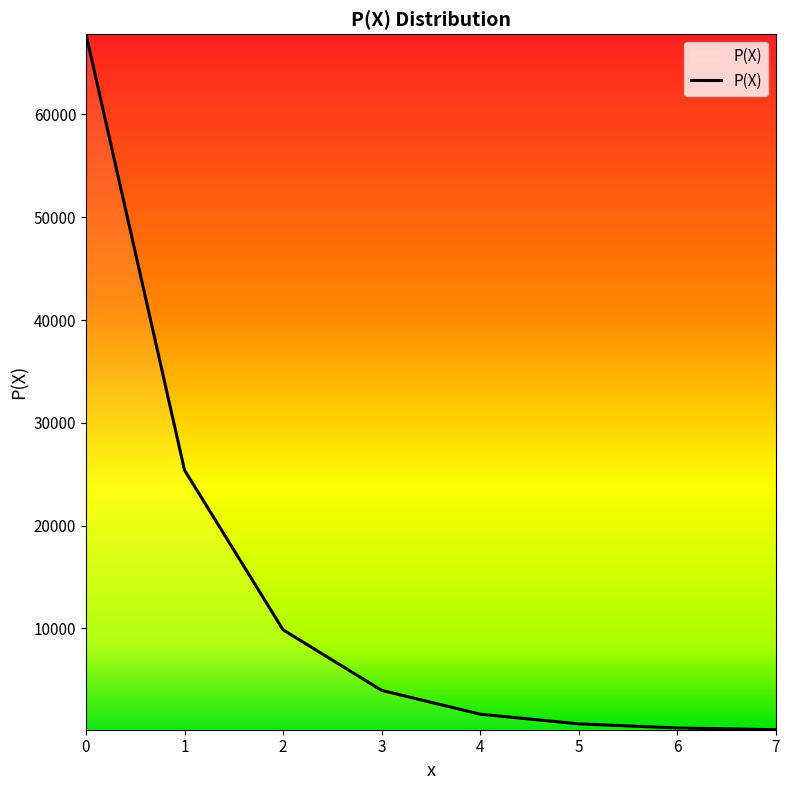

How many lines are shown in the chart?

1